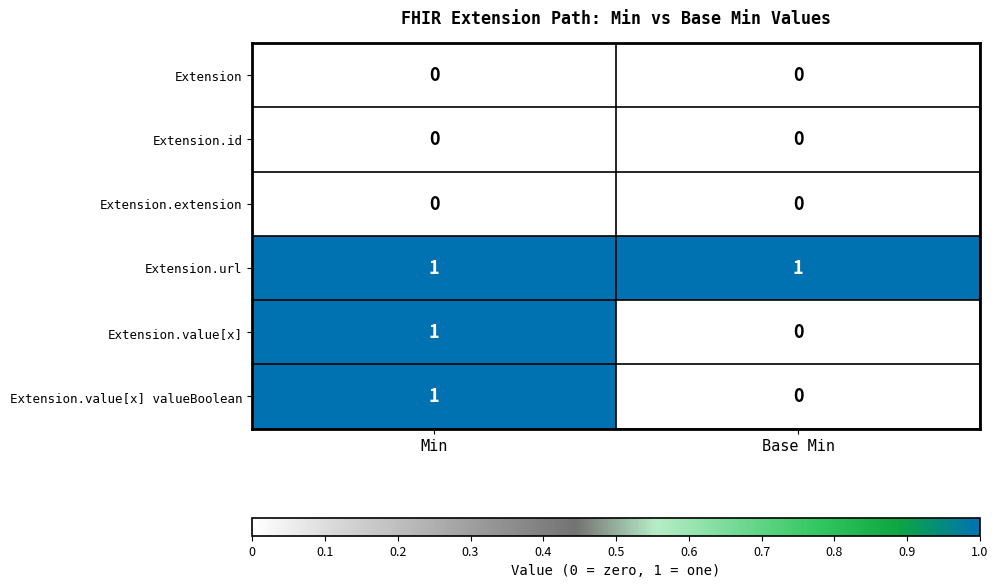

Reading right to left, transcribe all the data shown in this chart.

Extension: 0	0
Extension.id: 0	0
Extension.extension: 0	0
Extension.url: 1	1
Extension.value[x]: 0	1
Extension.value[x] valueBoolean: 0	1